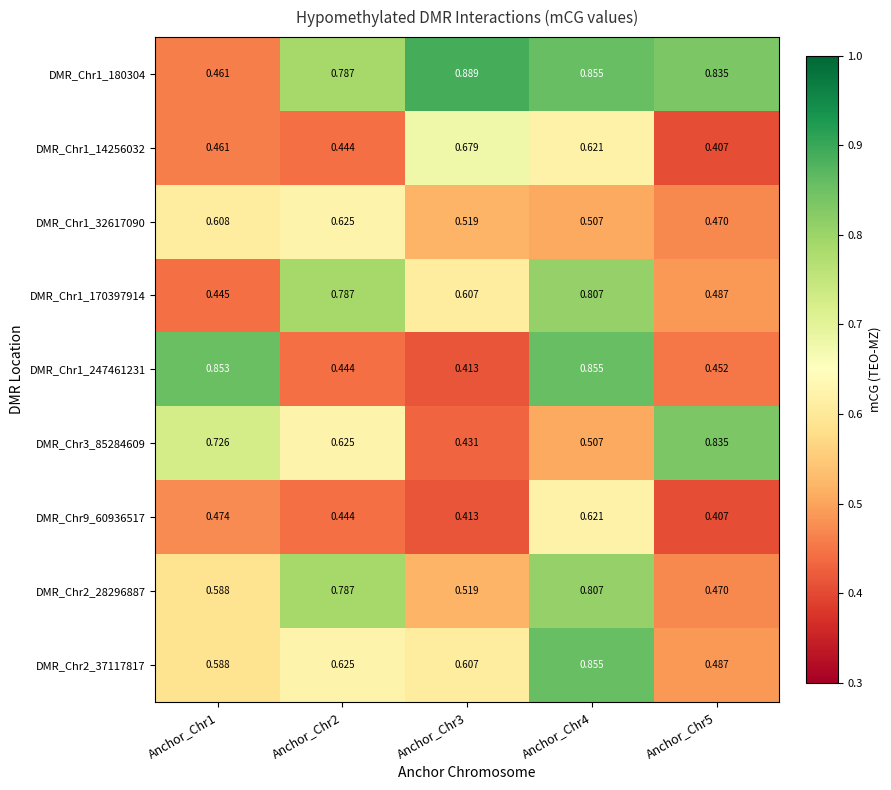

Is the value of DMR_Chr1_32617090 at Anchor_Chr1 greater than the value of DMR_Chr2_28296887 at Anchor_Chr4?

No